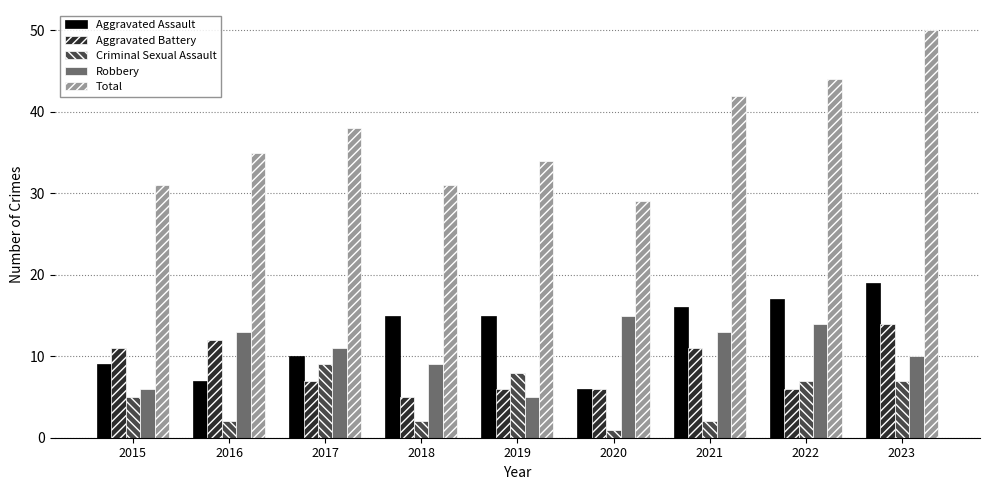

List the series in order of their peak value, lowest first.

Criminal Sexual Assault, Aggravated Battery, Robbery, Aggravated Assault, Total